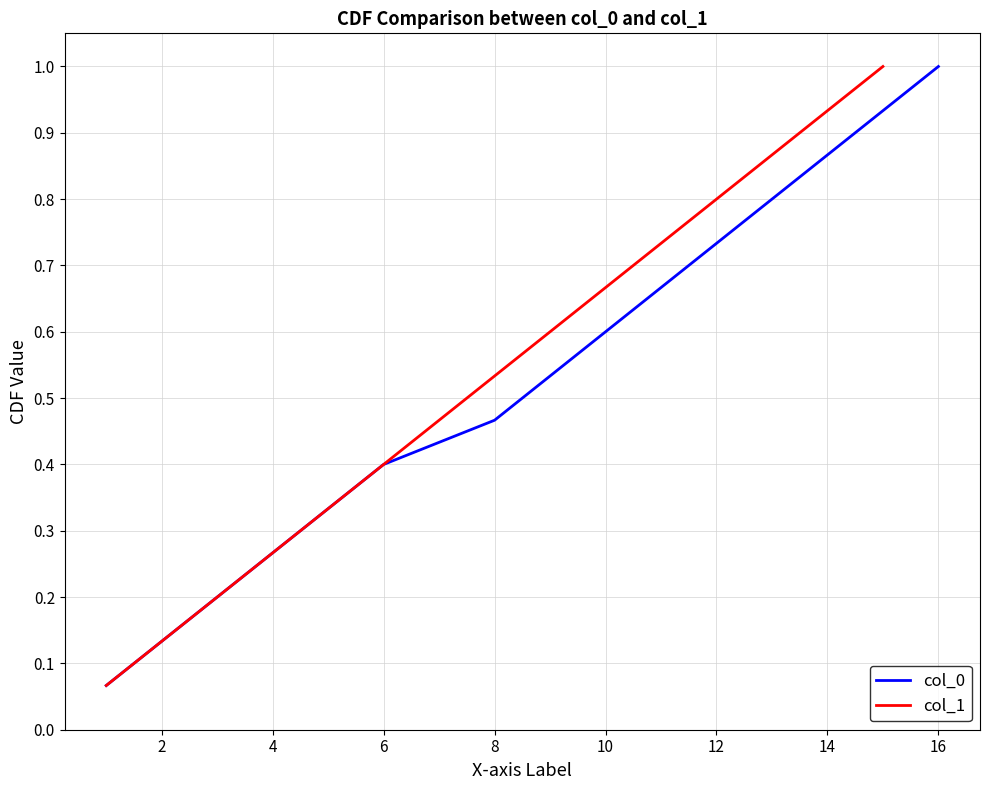

The col_0 series shows 1.0 at 16. True or false?

True